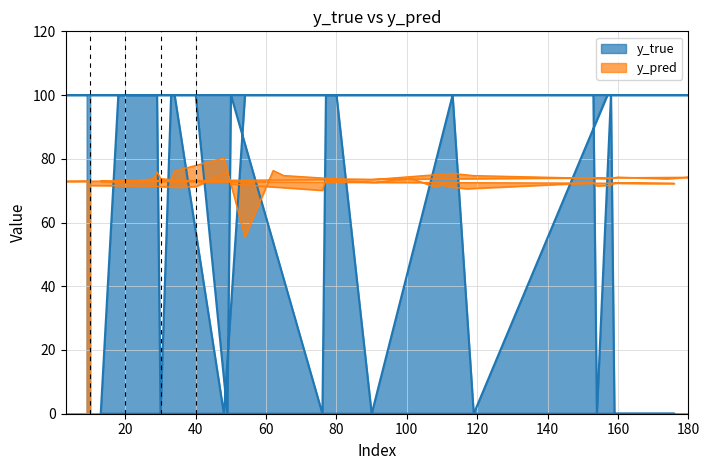

What is the average value of the y_true series?

75.0